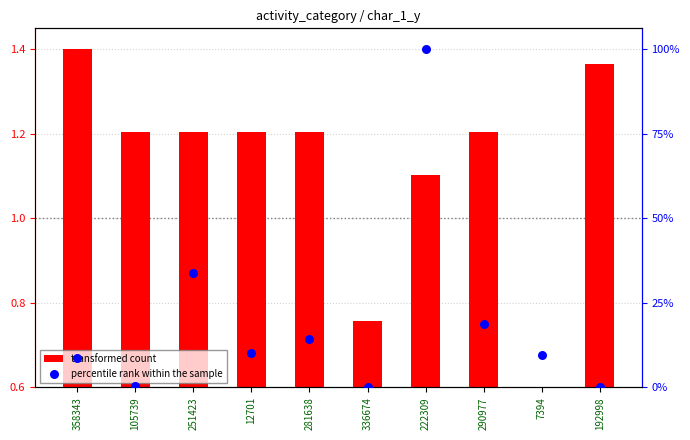

At how many categories does at least one series exceed 1?

8